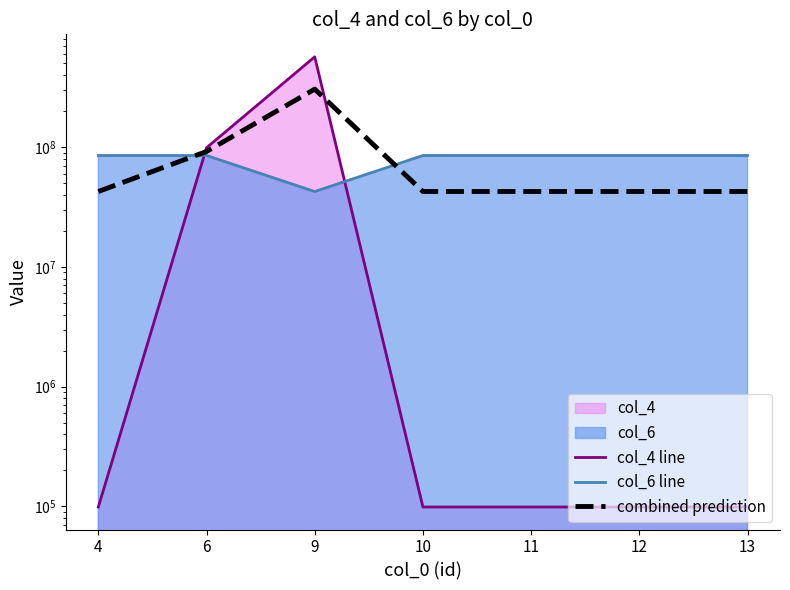

Which series ends up on top after the final intersection of combined prediction and col_6 line?

col_6 line